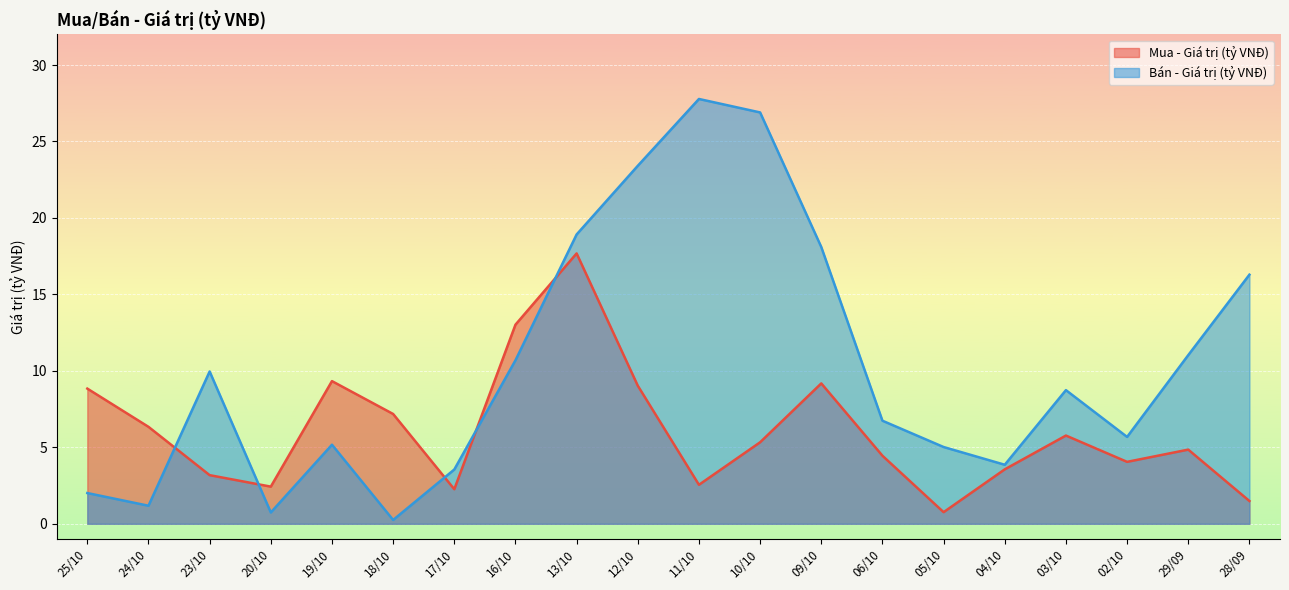

What position from the left is 09/10?

13